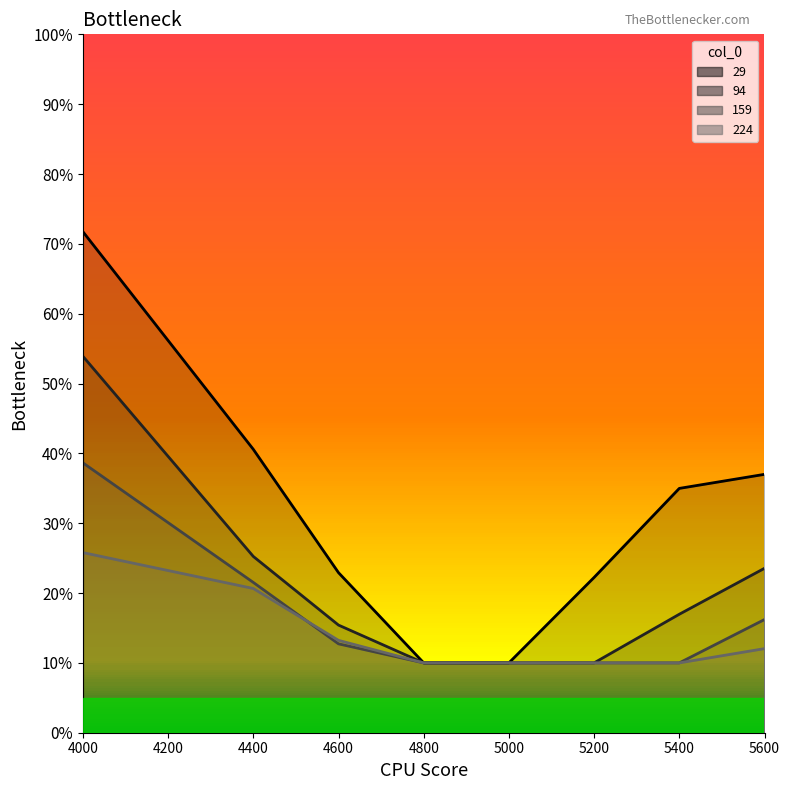

Which label corresponds to the smallest value in the chart?

4800